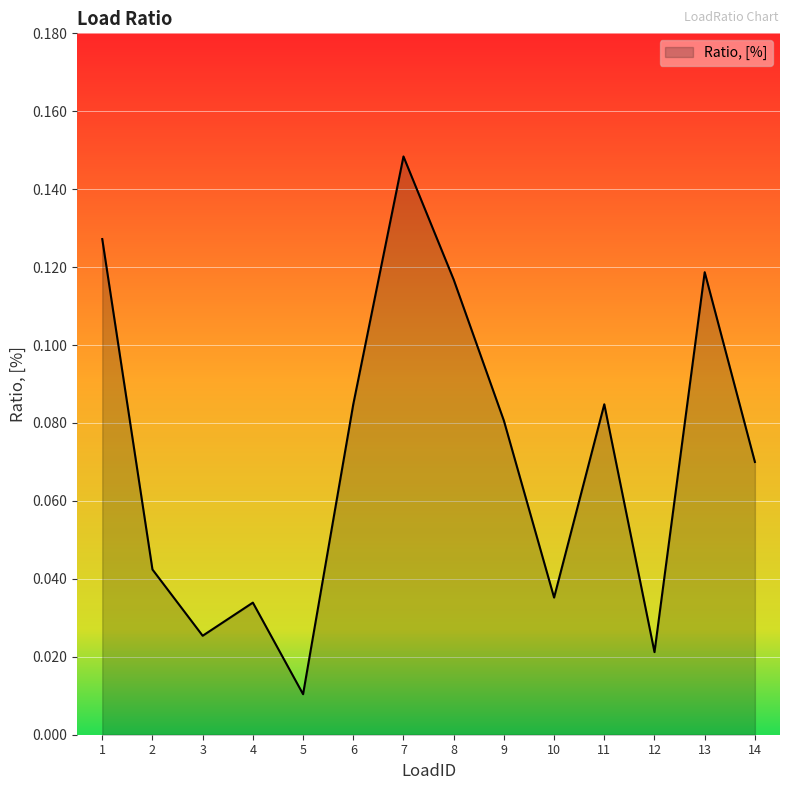

Which category has the lowest value across all series?

5